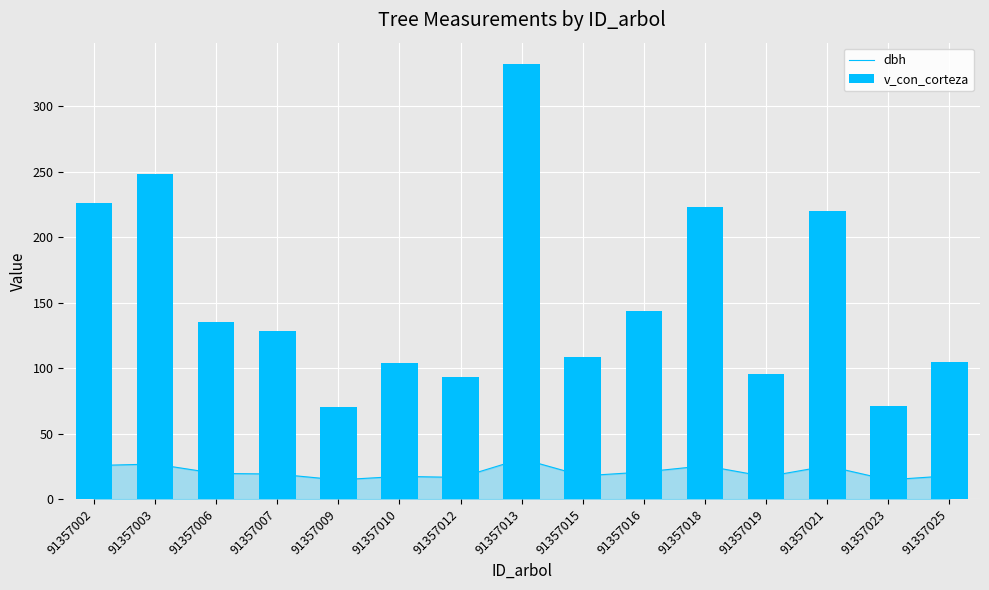

List the labels in order of dbh value, largest first.

91357013, 91357003, 91357002, 91357018, 91357021, 91357016, 91357006, 91357007, 91357025, 91357015, 91357010, 91357019, 91357012, 91357023, 91357009